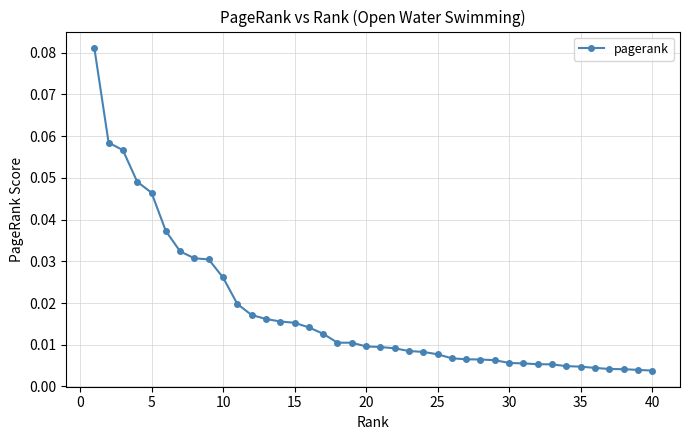

What is the sum of all values?

0.7